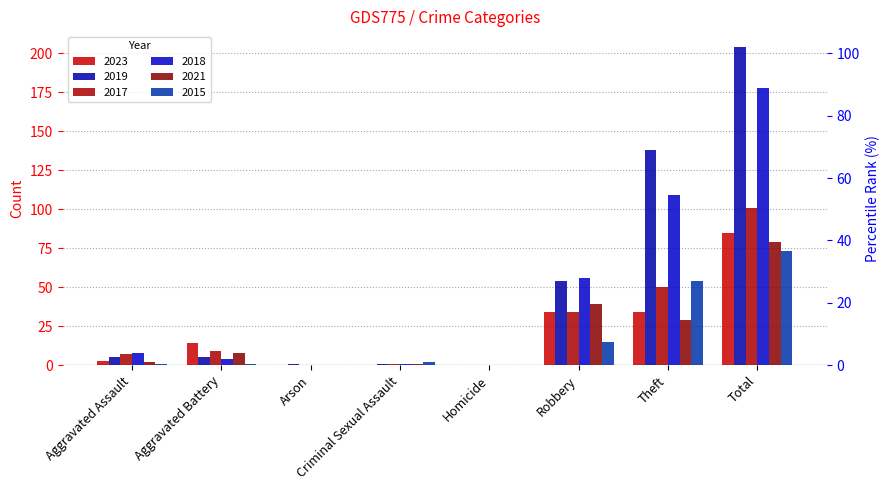

Reading right to left, transcribe all the data shown in this chart.

2023: 85	34	34	0	0	0	14	3
2019: 204	138	54	0	1	1	5	5
2017: 101	50	34	0	1	0	9	7
2018: 178	109	56	0	1	0	4	8
2021: 79	29	39	0	1	0	8	2
2015: 73	54	15	0	2	0	1	1